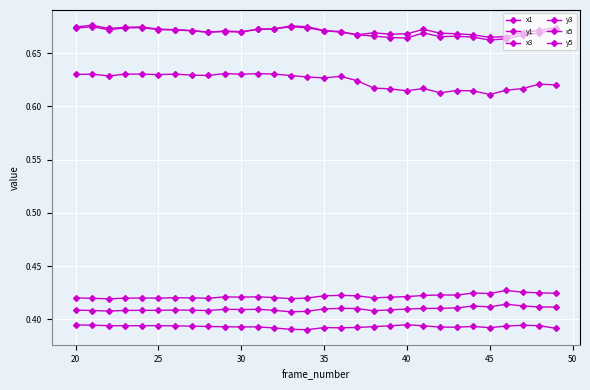

How many lines are shown in the chart?

6